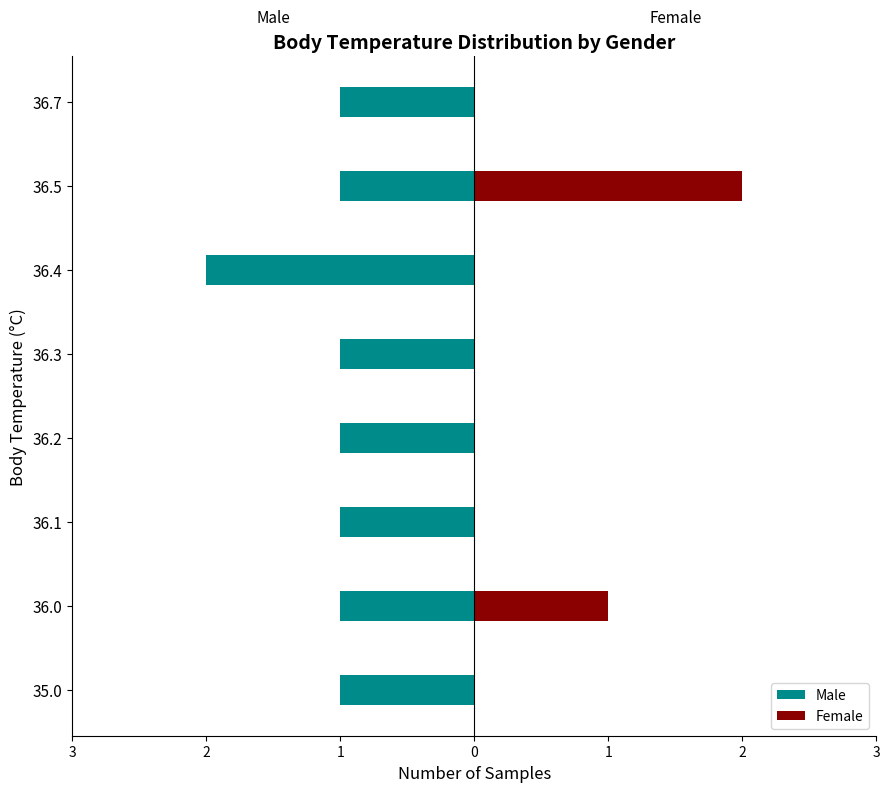

How many bars are there in each group?

2